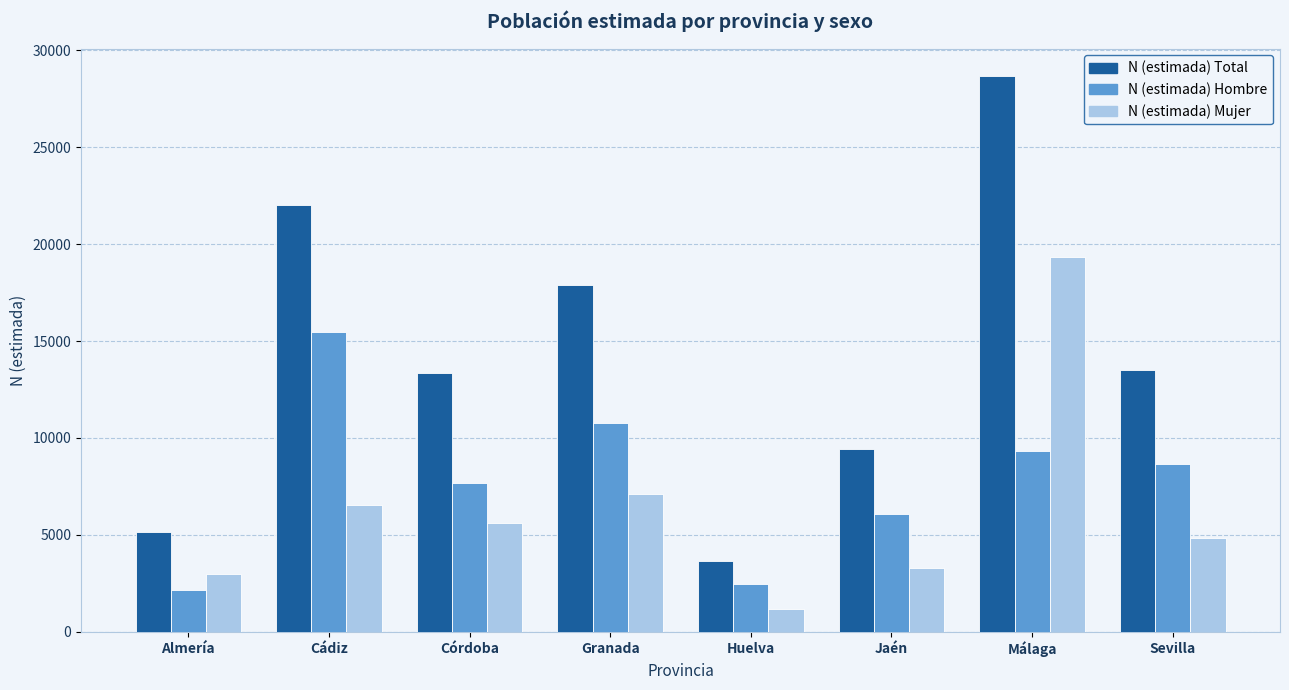

What is the difference between the N (estimada) Mujer values at Almería and Sevilla?

1842